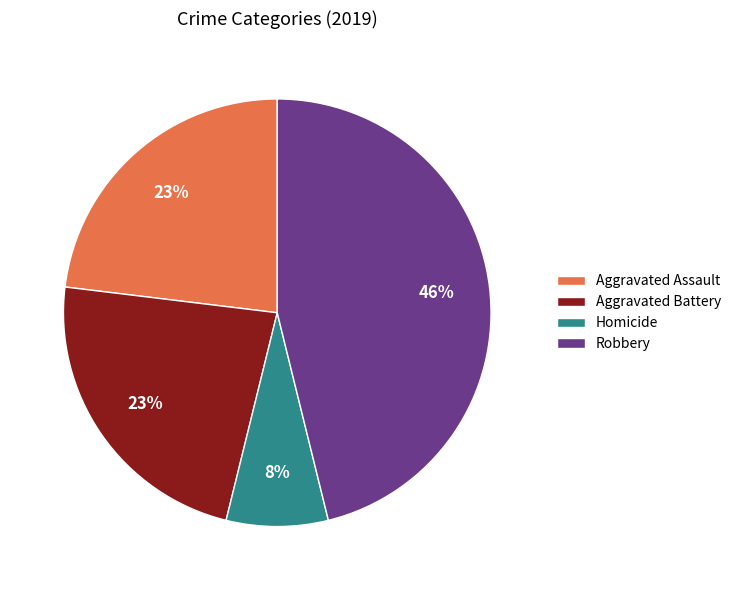

The Aggravated Assault slice represents 23% of the pie. True or false?

True